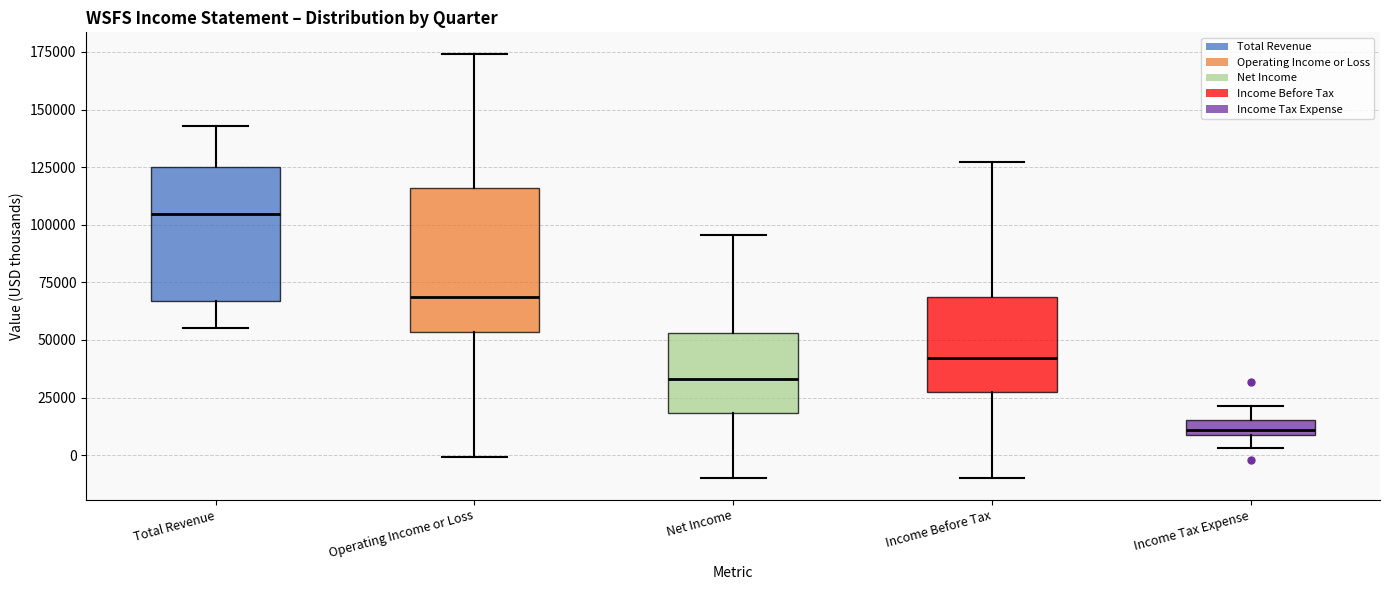

Where does the lower whisker of the box for Total Revenue end on the y-axis? The values are not printed on the chart, so give them approximately, as read against the axis.

55000